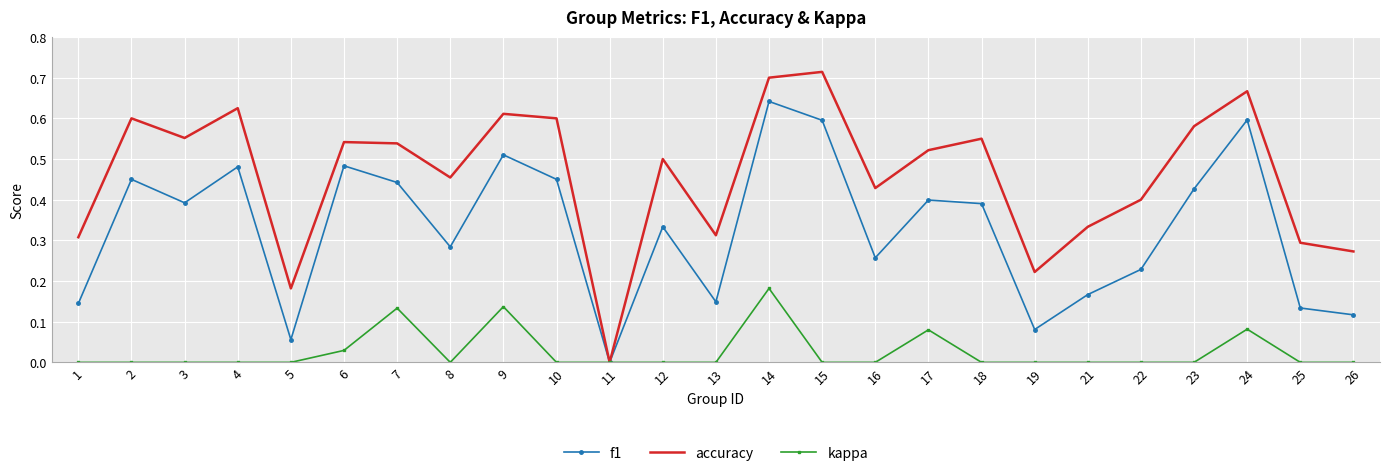

Which category has the highest value in the f1 series?

14